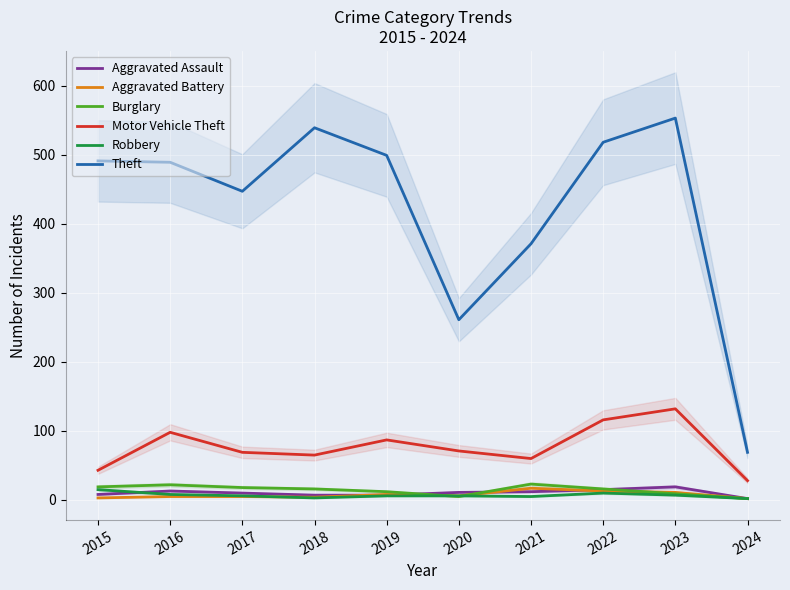

What is the difference between the second highest and second lowest values in the Theft series?

278